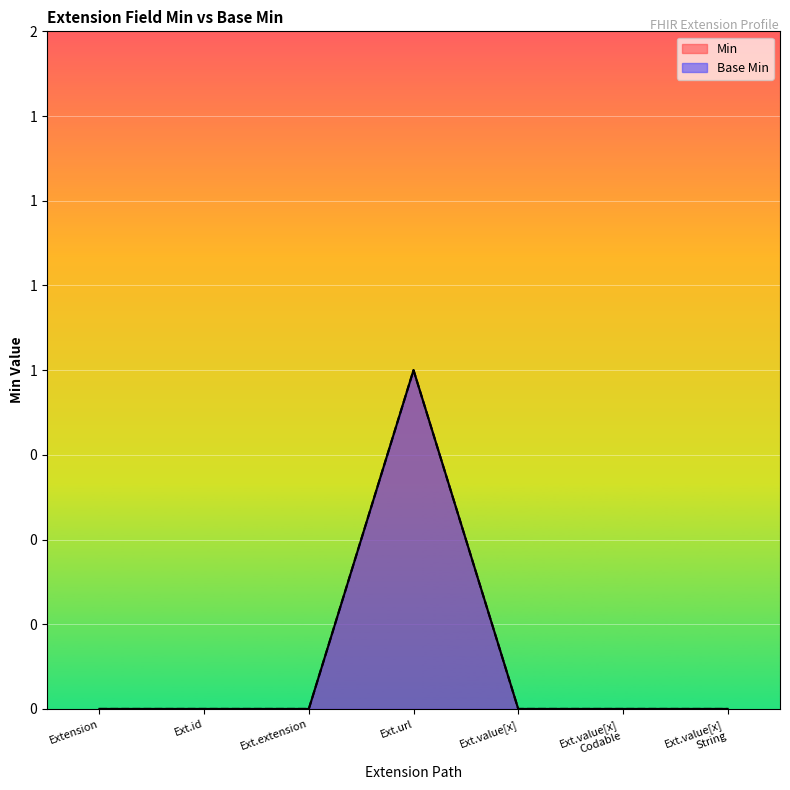

Is it true that Min equals 0 at Ext.extension?

True